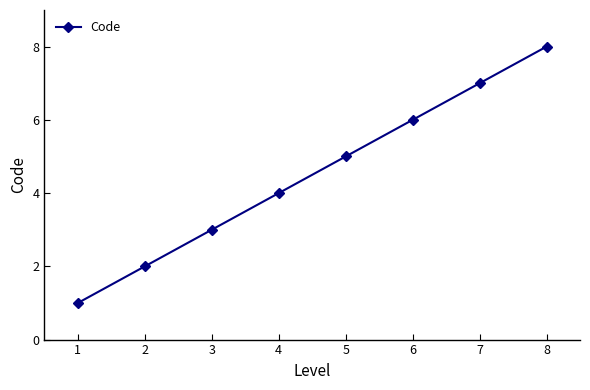

What is the difference between the second highest and minimum values?

6